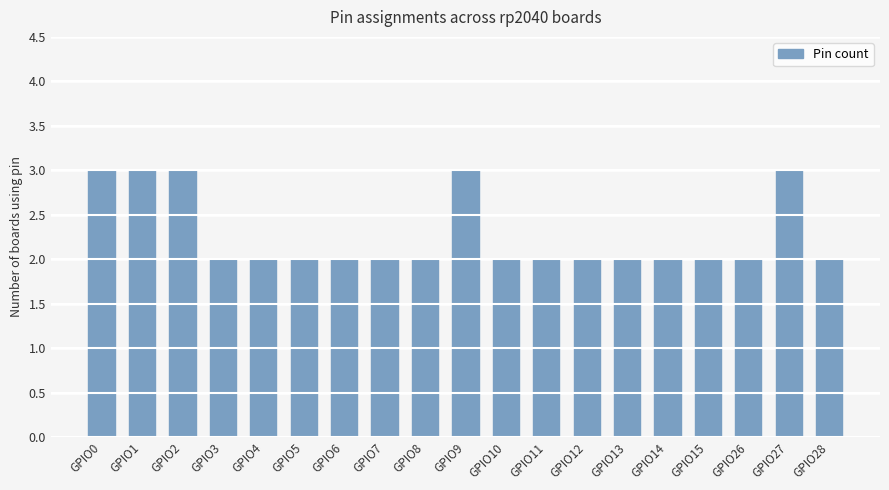

The value at GPIO27 is 1. True or false?

False